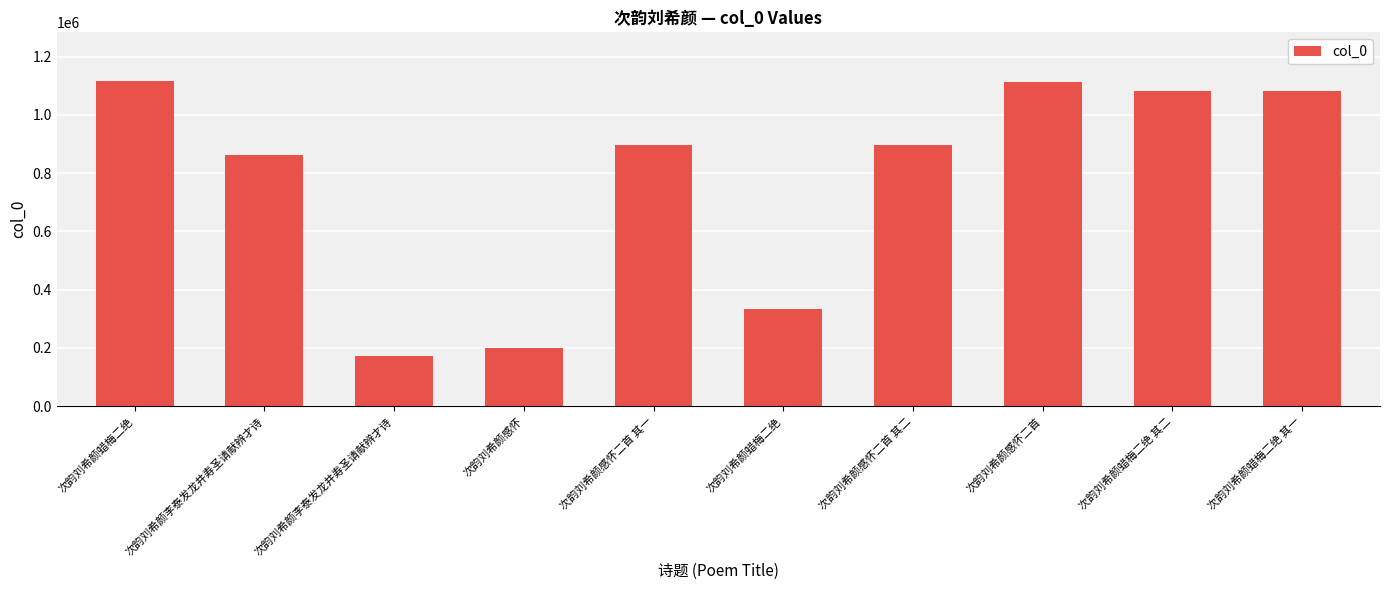

Reading left to right, what are all the values shown in this chart?

1116231	863056	173022	201371	895369	335154	895368	1112420	1081950	1081949